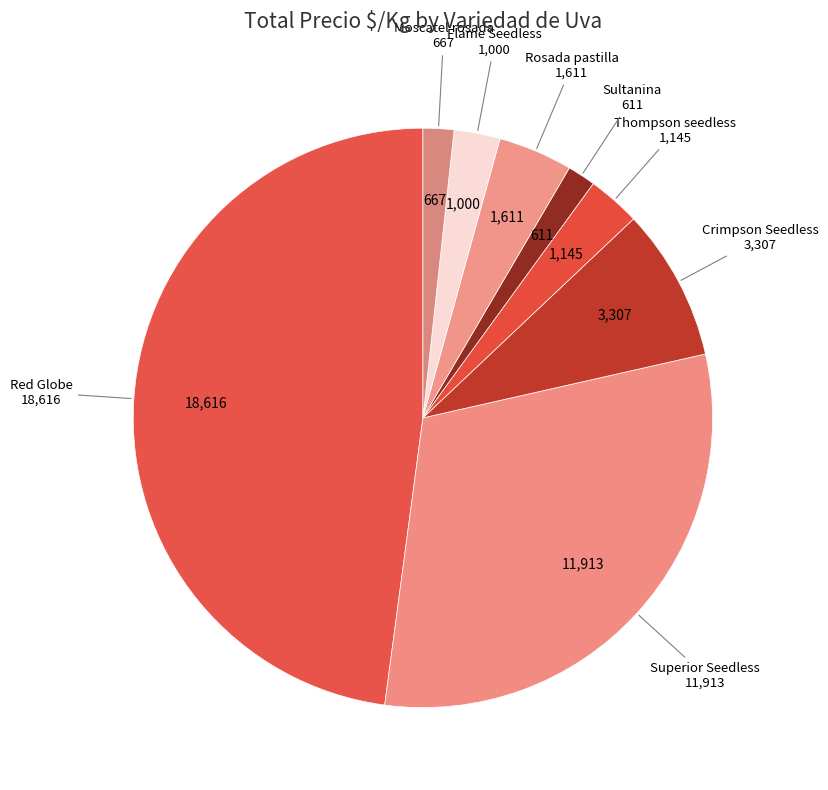

Between Superior Seedless and Rosada pastilla, which is larger?

Superior Seedless